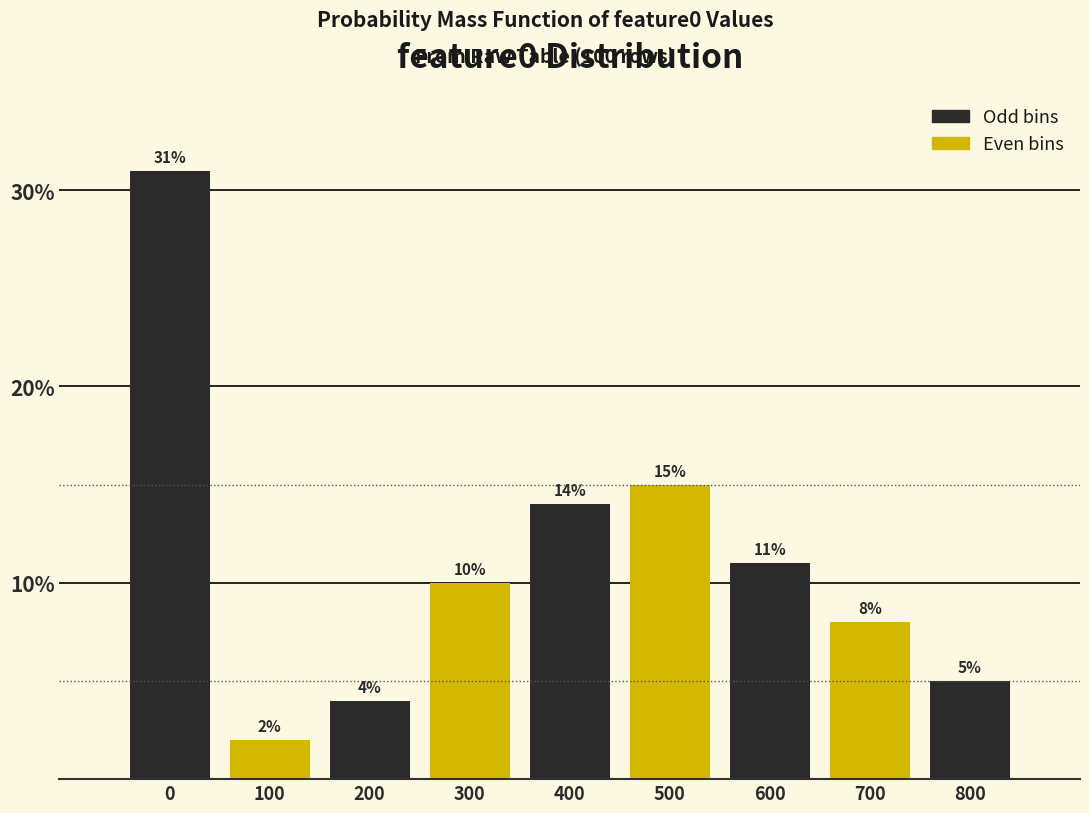

Reading left to right, transcribe all the data shown in this chart.

0=31.0	100=2.0	200=4.0	300=10.0	400=14.0	500=15.0	600=11.0	700=8.0	800=5.0